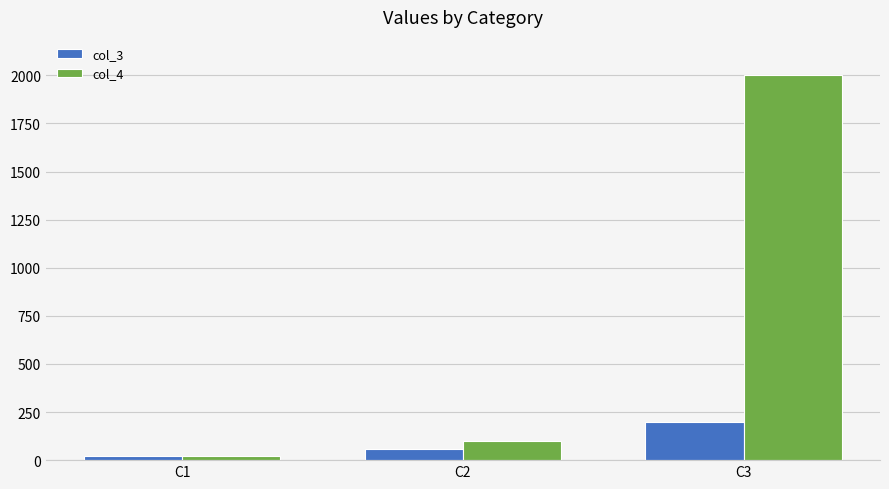

How many values in the col_4 series are below 100?

1